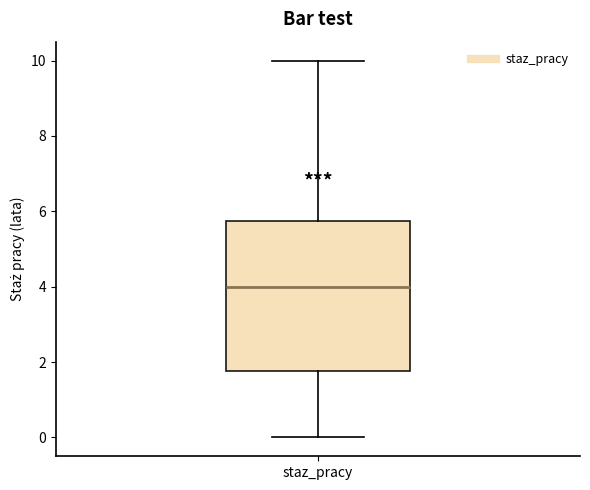

Read this box plot against the y-axis: the position of the median line, the range covered by the box, and the ends of both whiskers. The values are not printed on the chart, so give them approximately, as read against the axis.

median 4.0, box 1.8 to 5.8, whiskers 0.0 to 10.0